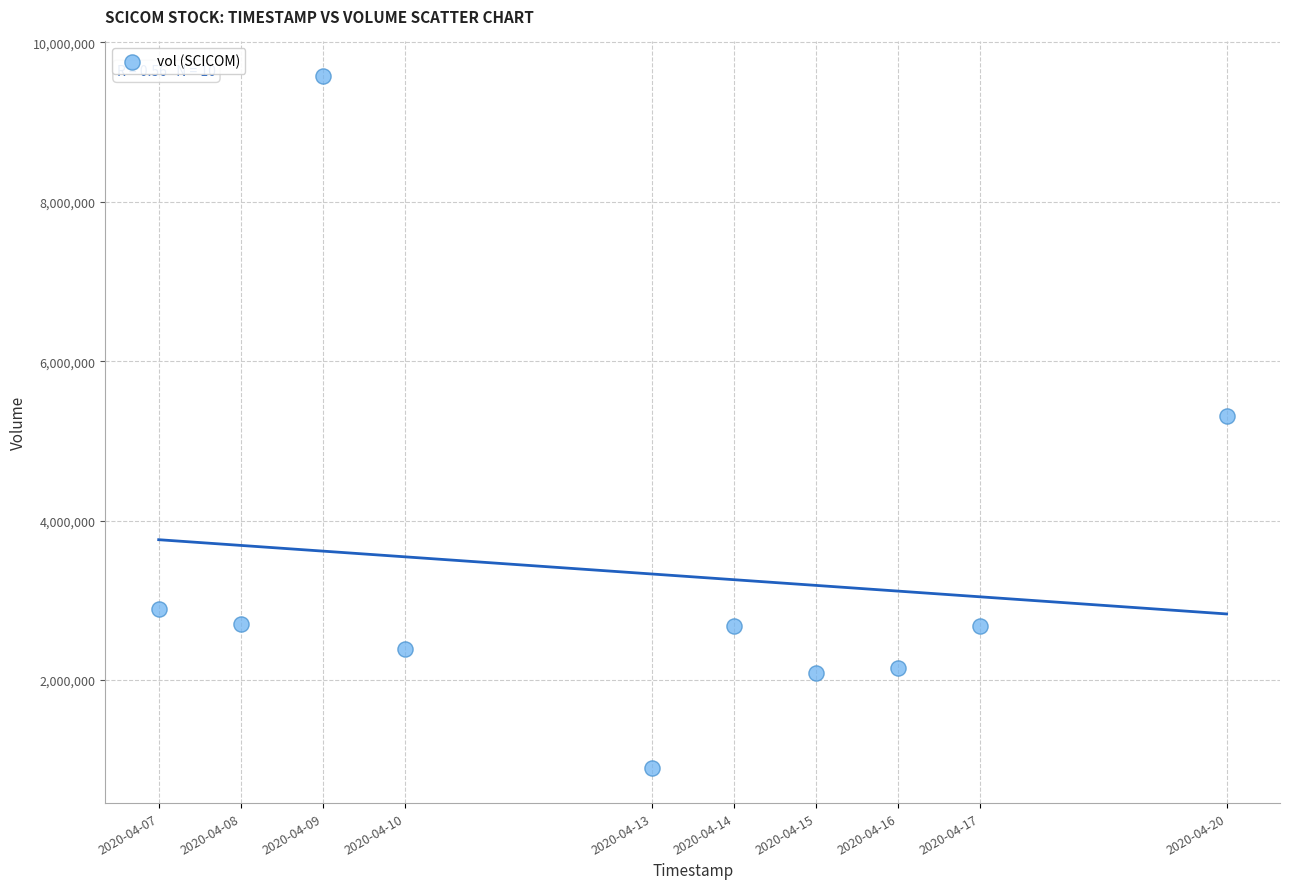

What is the range of X values (max minus min)?

1123200